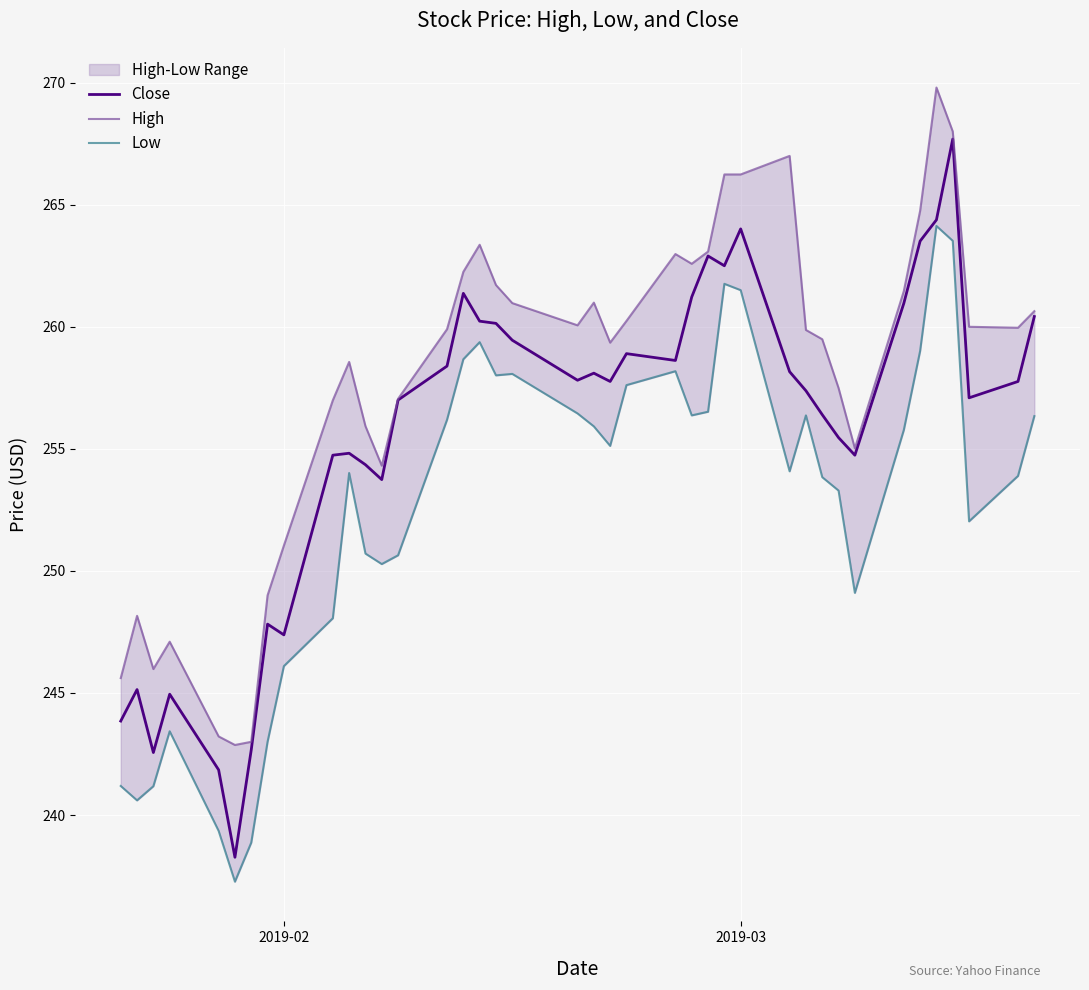

What is the maximum value for Close?

267.7